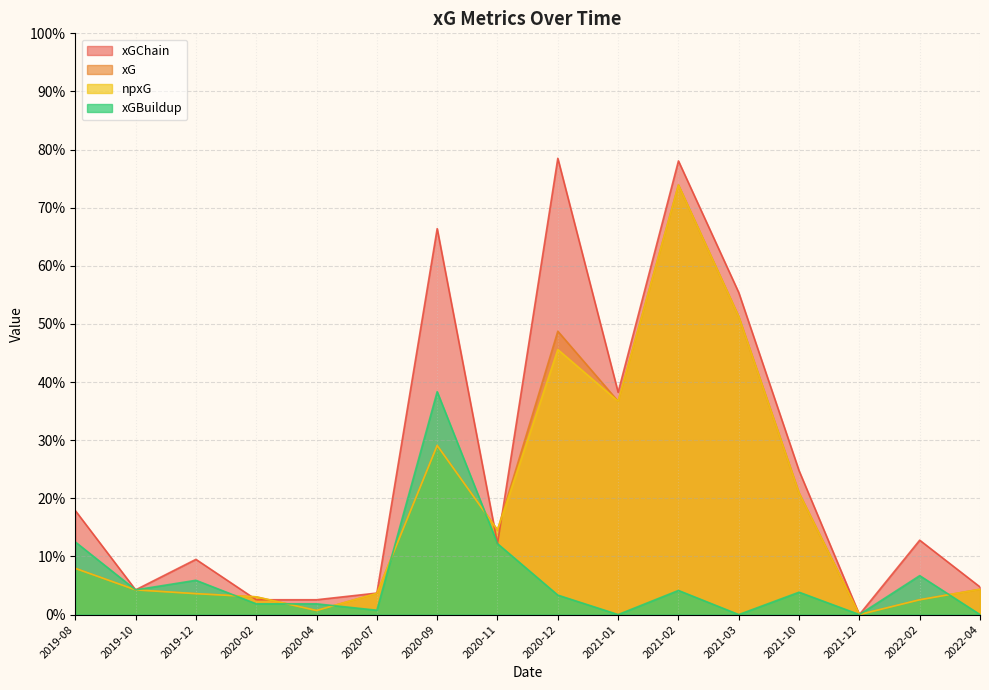

How many intersections are there between npxG and xGBuildup?

6